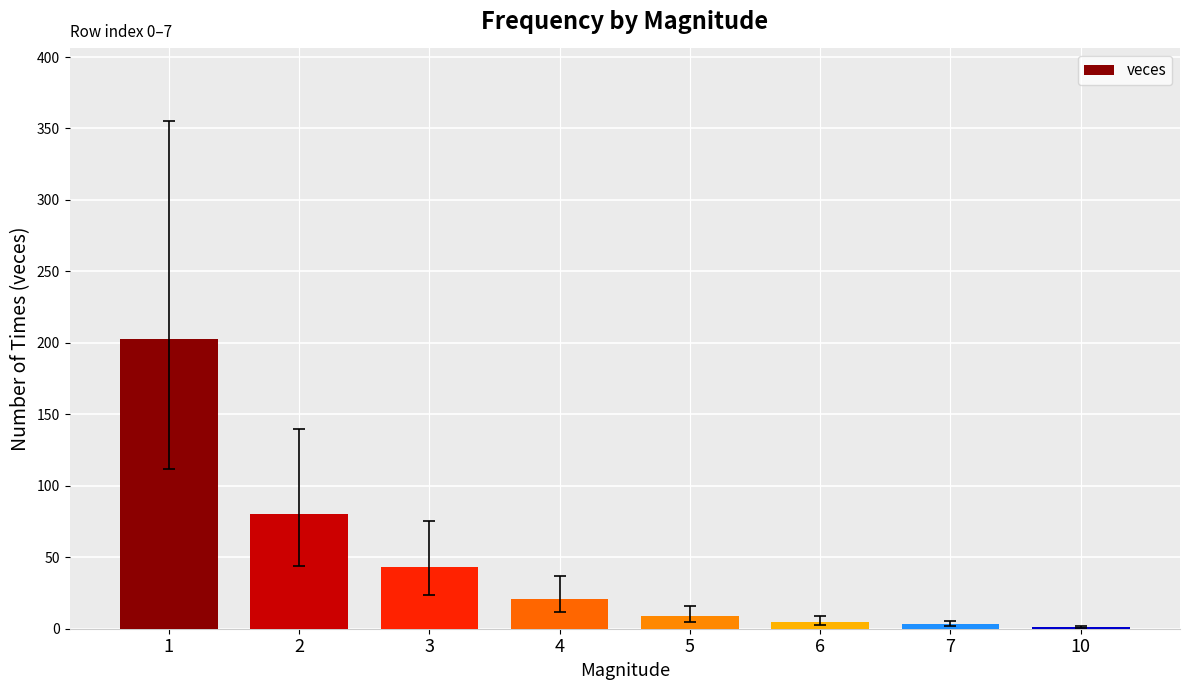

What is the average value?

46